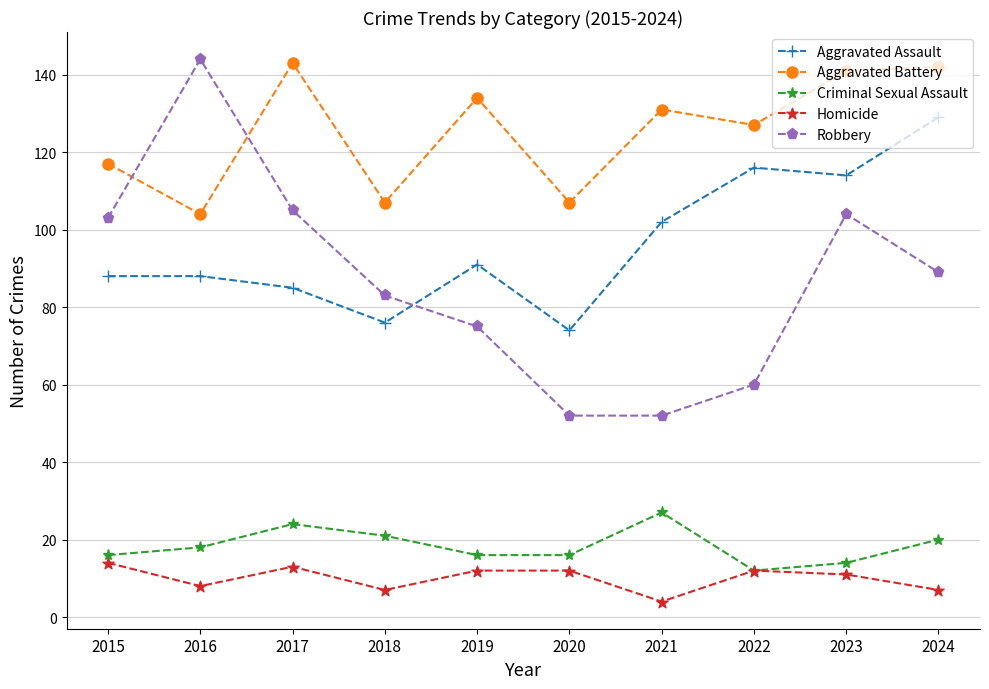

True or false: Aggravated Assault has a value of 76 at 2018.

True